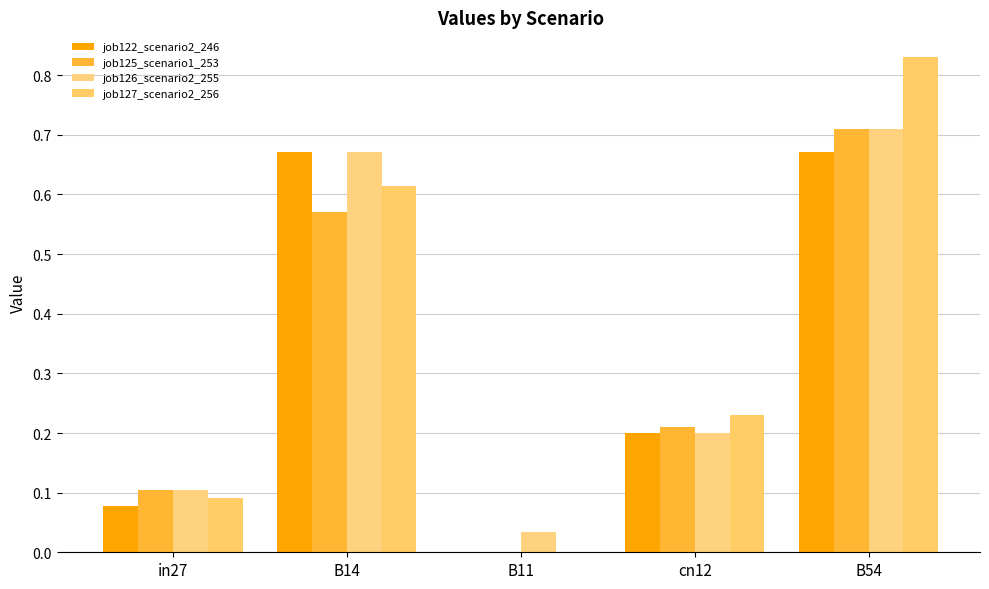

The job126_scenario2_255 series shows 0.1 at cn12. True or false?

False